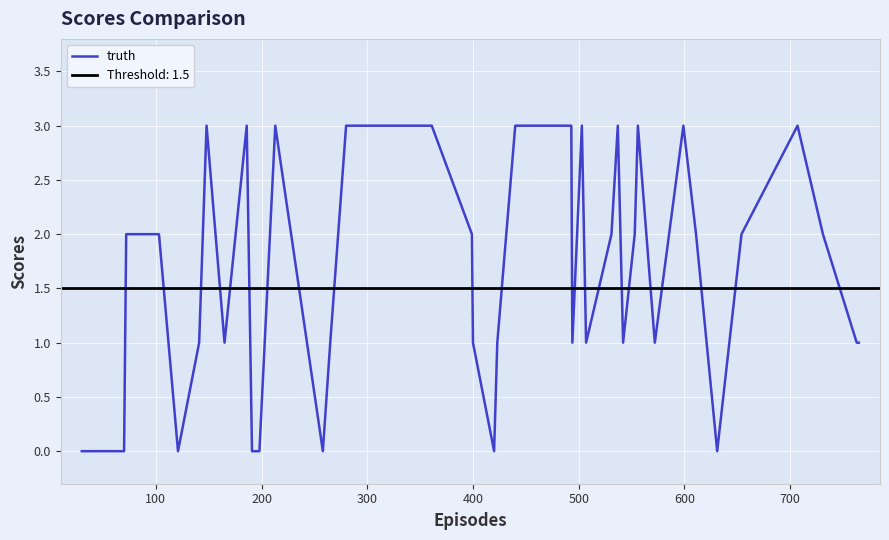

How many distinct data groups are displayed?

1